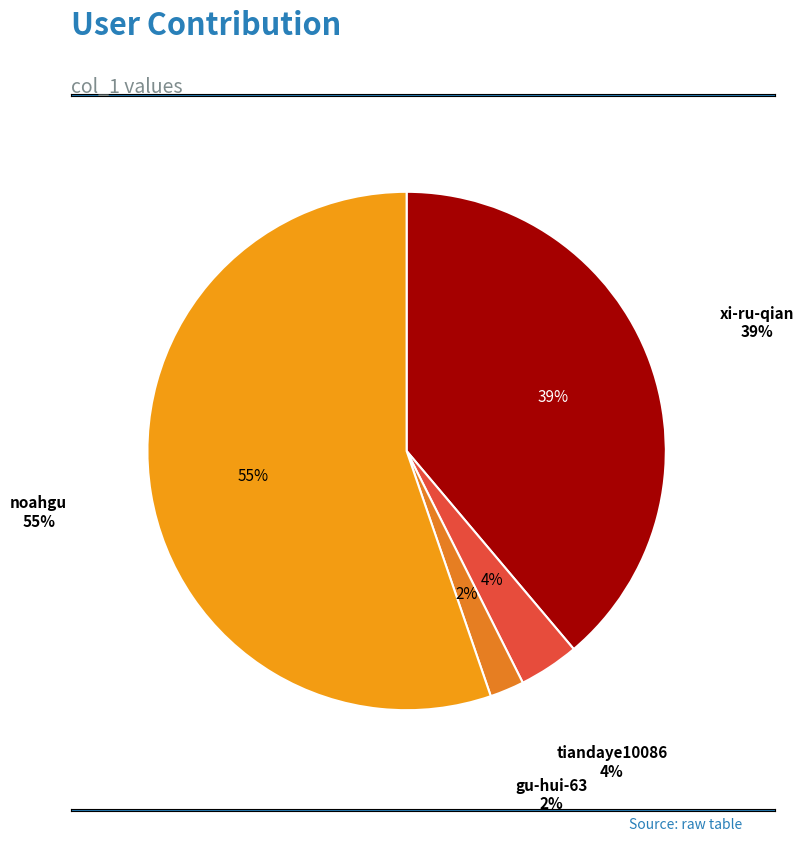

Which slice represents more than half of the pie?

noahgu